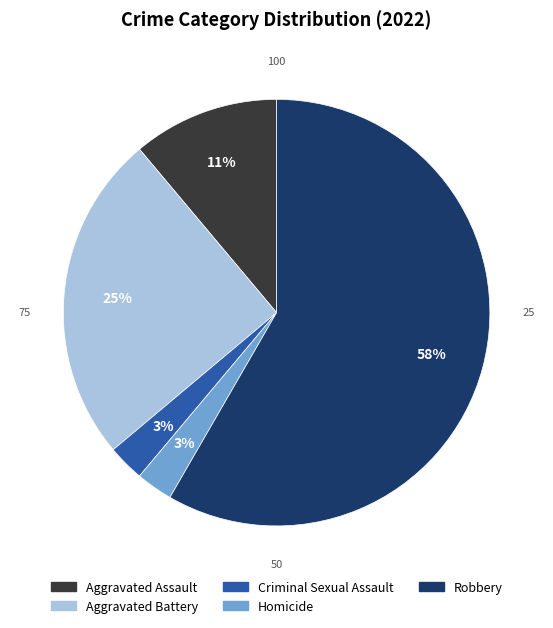

Between Robbery and Aggravated Battery, which is larger?

Robbery